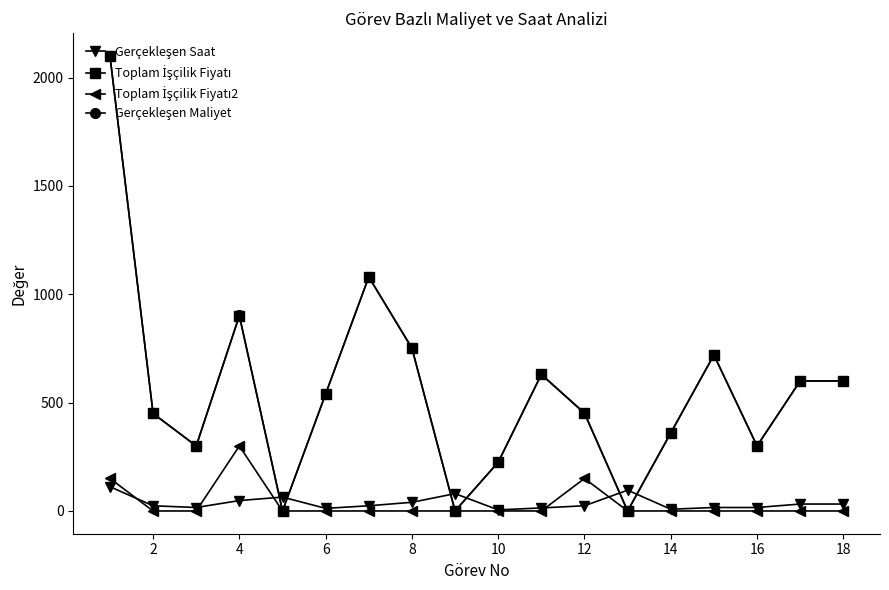

At how many categories does at least one series exceed 573?

8